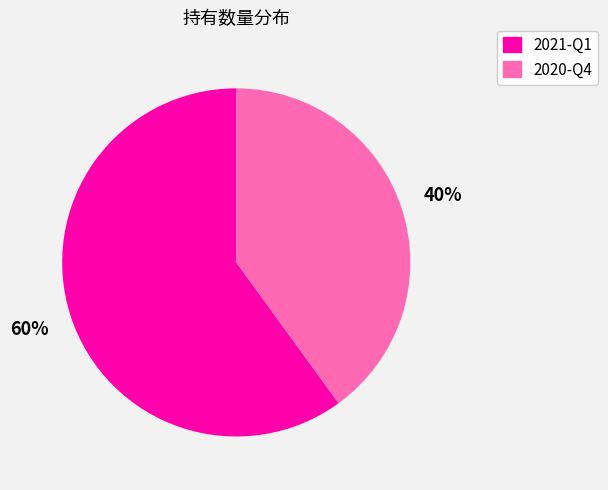

The 2021-Q1 slice represents 69% of the pie. True or false?

False